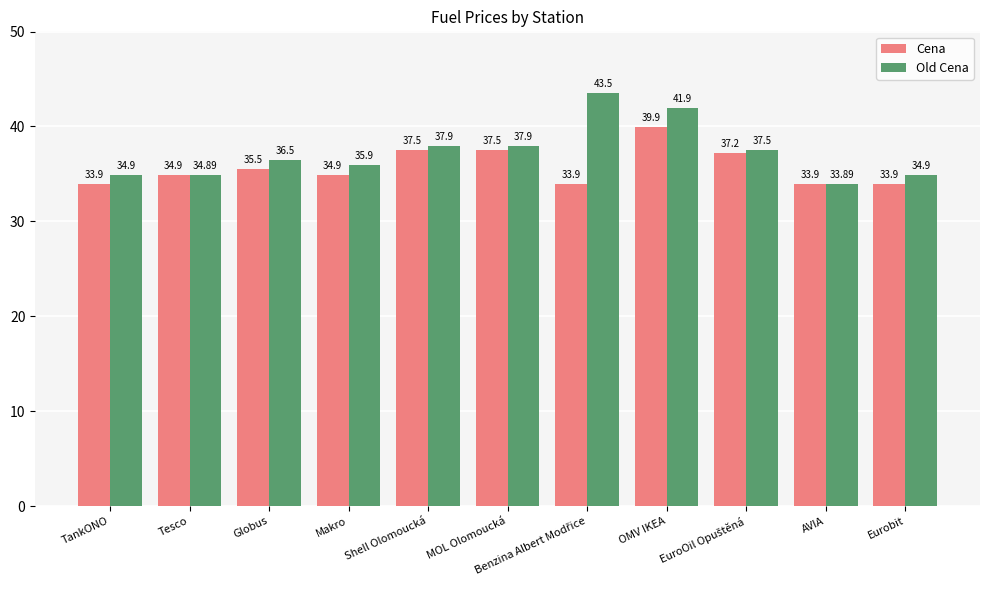

What is the highest value of the Old Cena series?

43.5